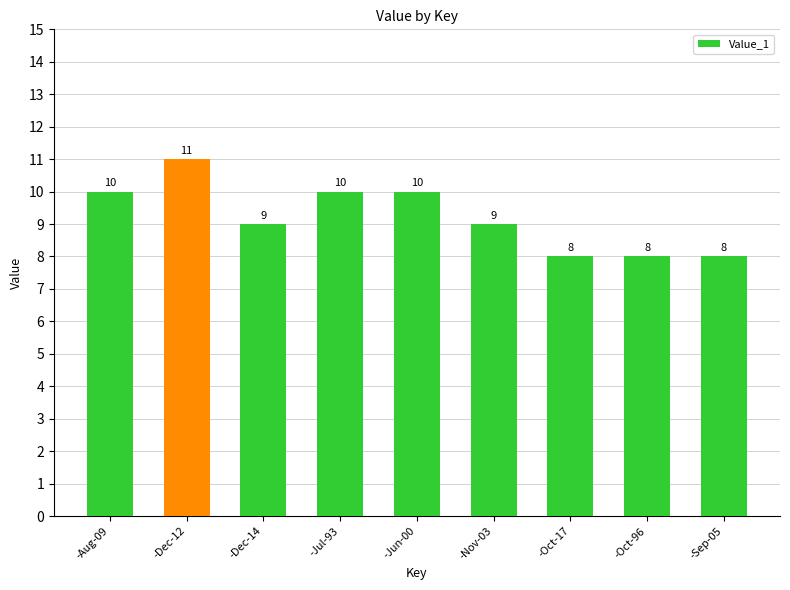

Reading left to right, list all the values displayed in this chart.

-Aug-09=10	-Dec-12=11	-Dec-14=9	-Jul-93=10	-Jun-00=10	-Nov-03=9	-Oct-17=8	-Oct-96=8	-Sep-05=8